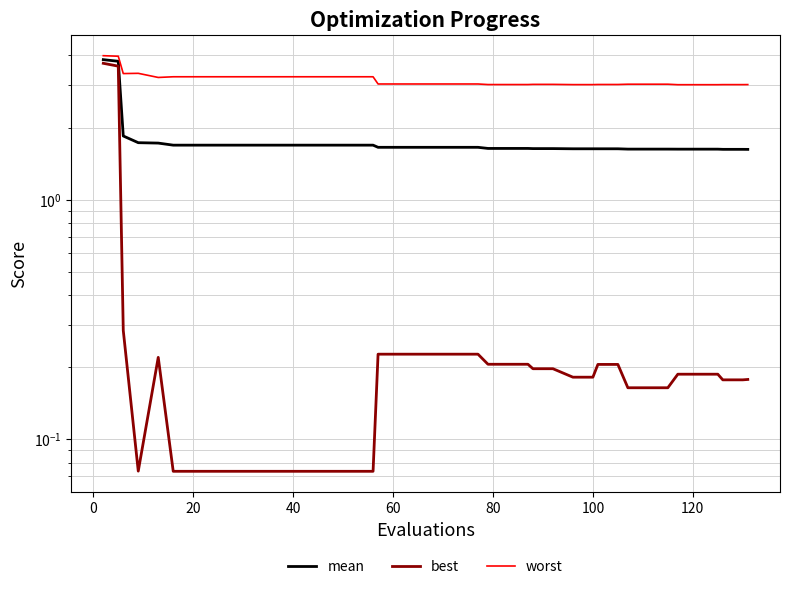

Is it true that mean equals 0.5 at 23?

False